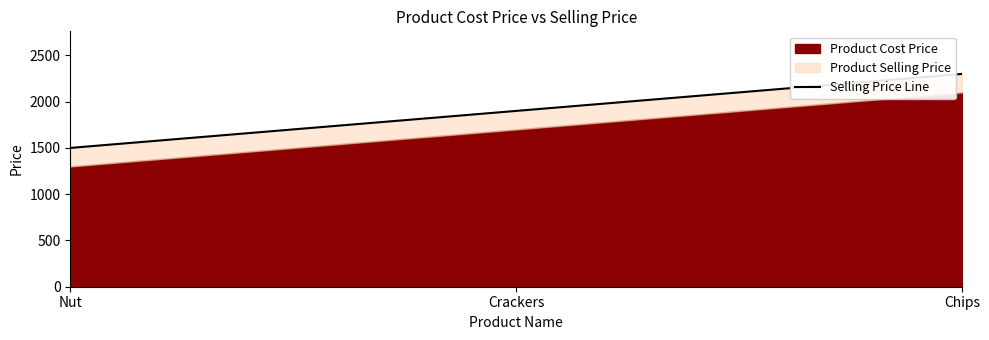

What is the ratio of the value at Crackers to the value at Chips?

0.8